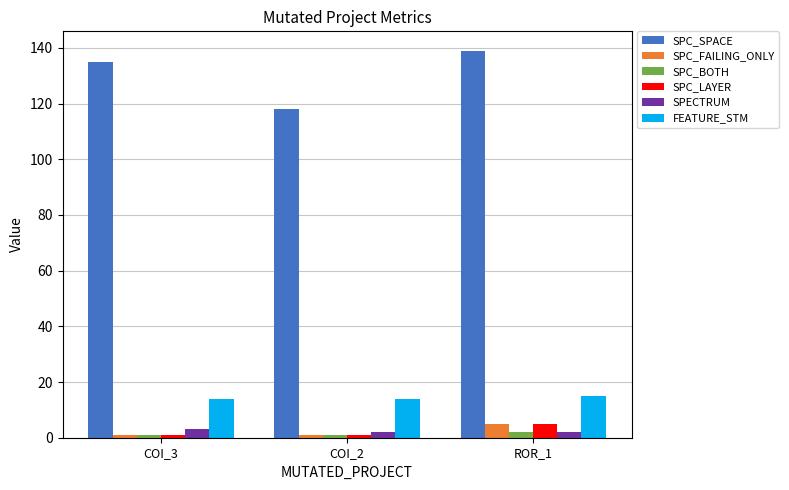

Which series has the largest total across all categories?

SPC_SPACE